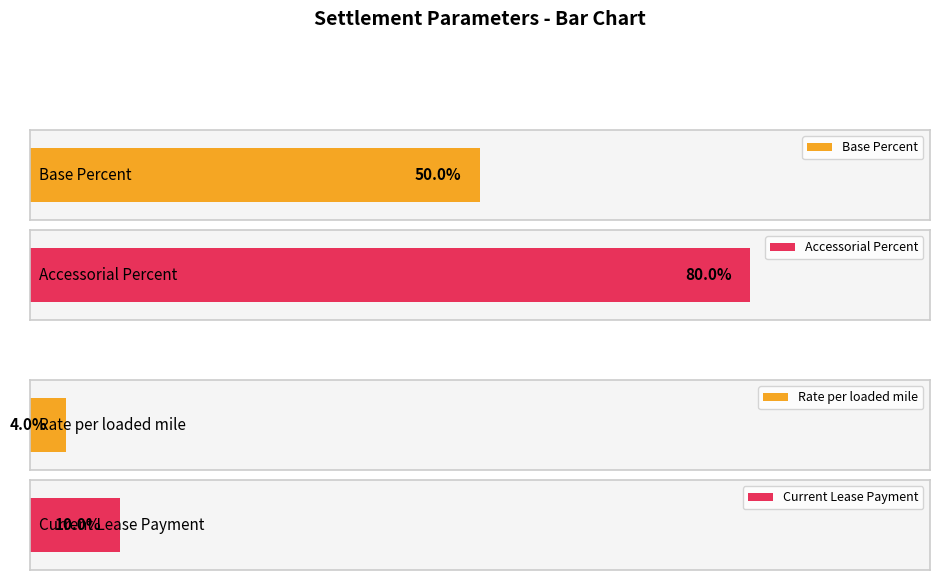

How many groups of bars are there?

4